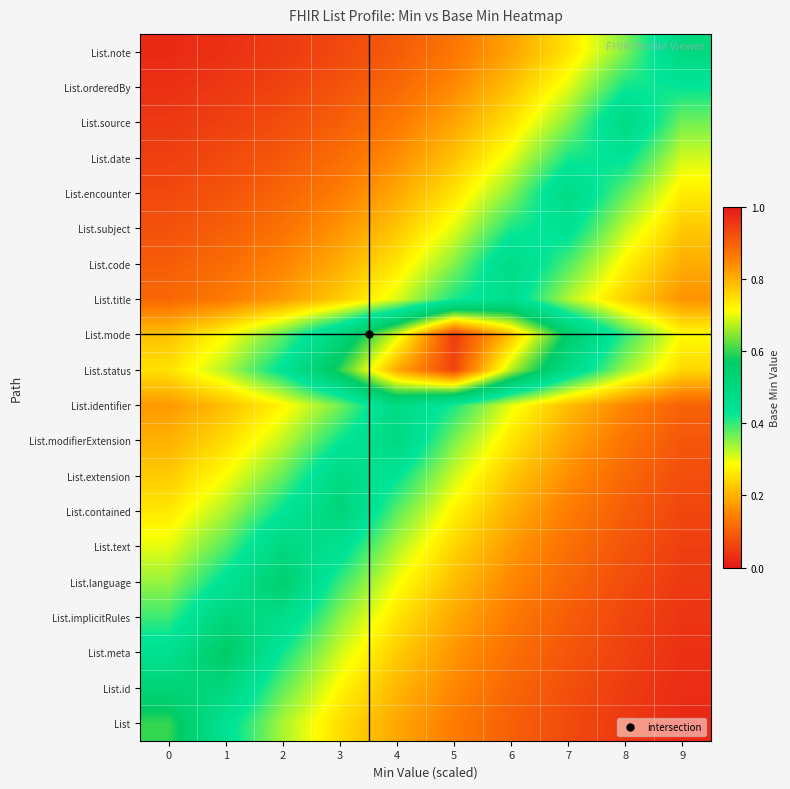

Rank the series at 8 from lowest to highest value.

List, List.id, List.meta, List.implicitRules, List.language, List.text, List.contained, List.extension, List.modifierExtension, List.identifier, List.title, List.code, List.subject, List.status, List.note, List.encounter, List.mode, List.orderedBy, List.date, List.source